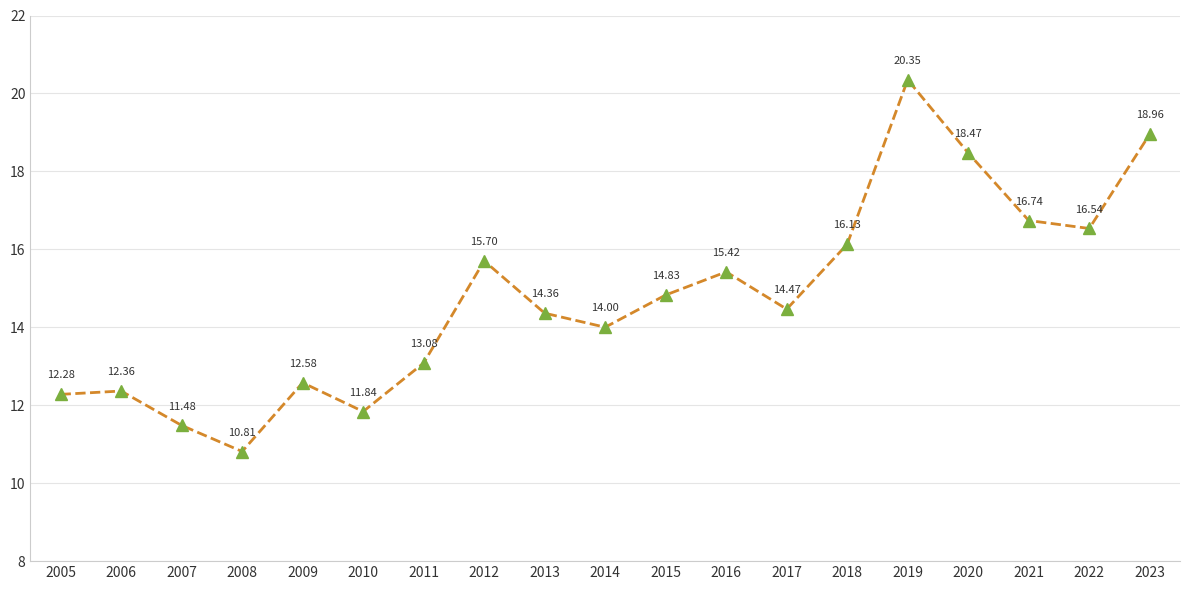

Between 2016 and 2019, which is larger?

2019